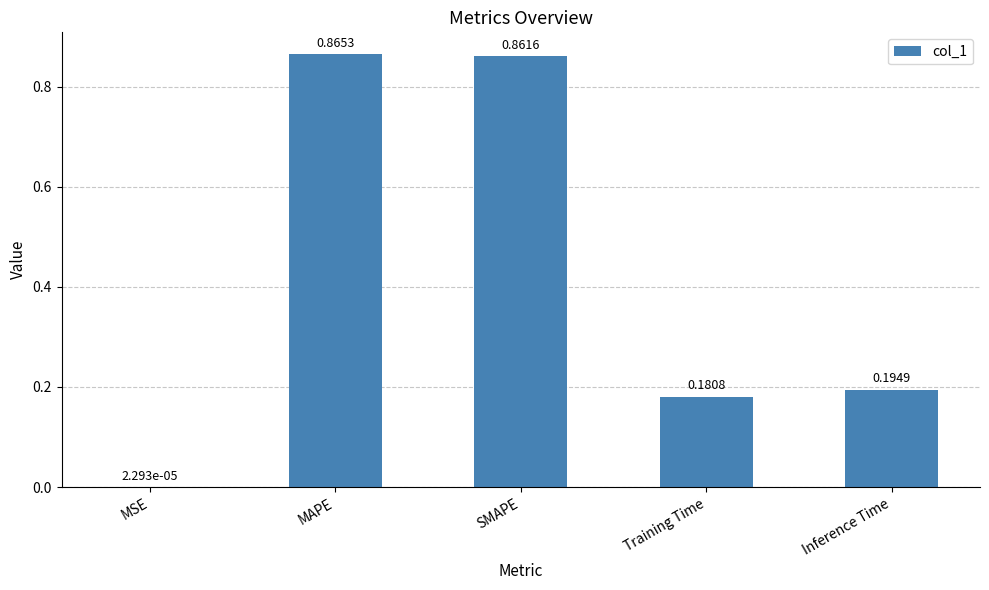

Is it true that the value at Inference Time is 0.3?

False